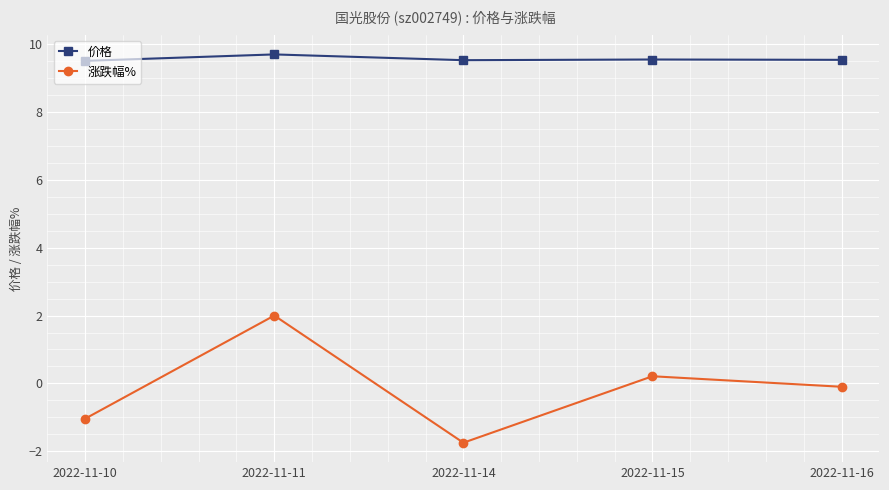

The value of 涨跌幅% at 2022-11-14 is -1.1. True or false?

False